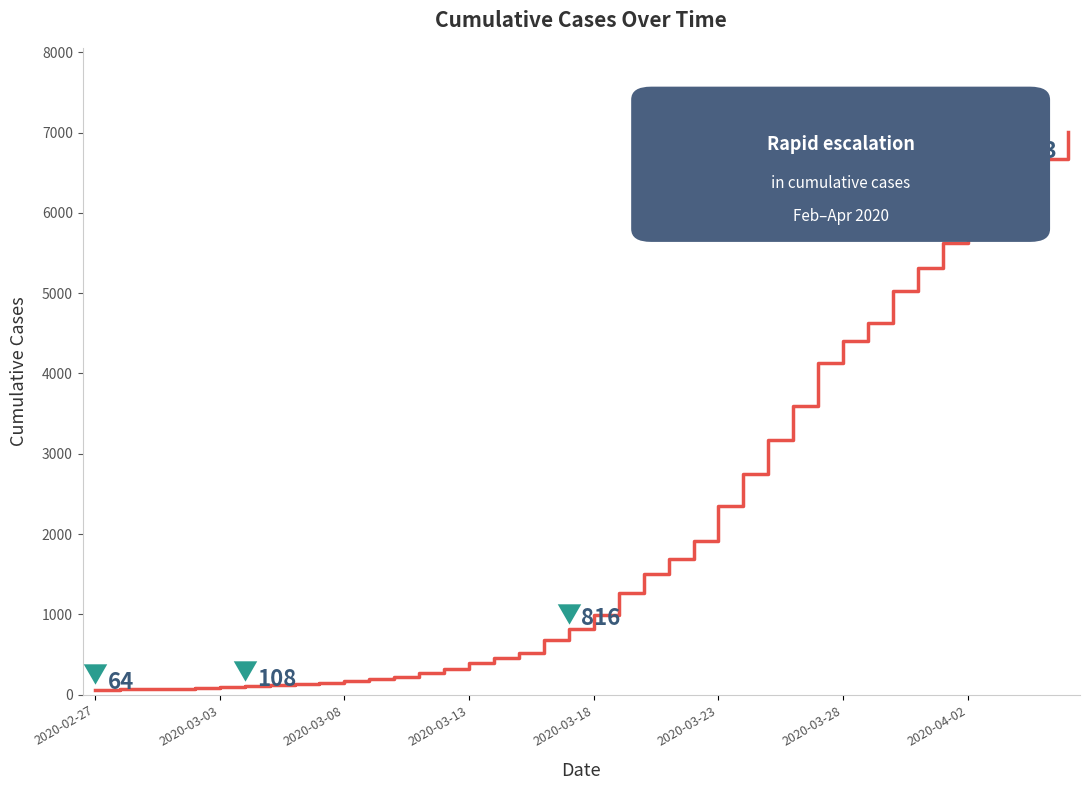

What is the difference between the maximum and minimum values?

6940